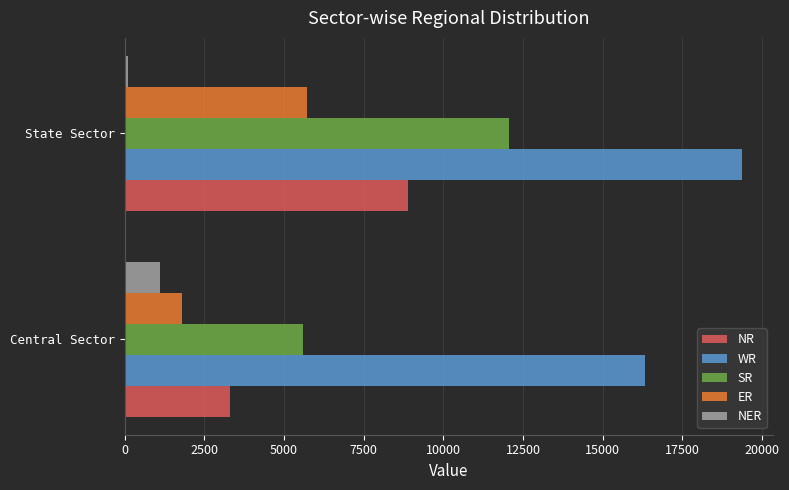

How many values in the NER series are below 1122?

1